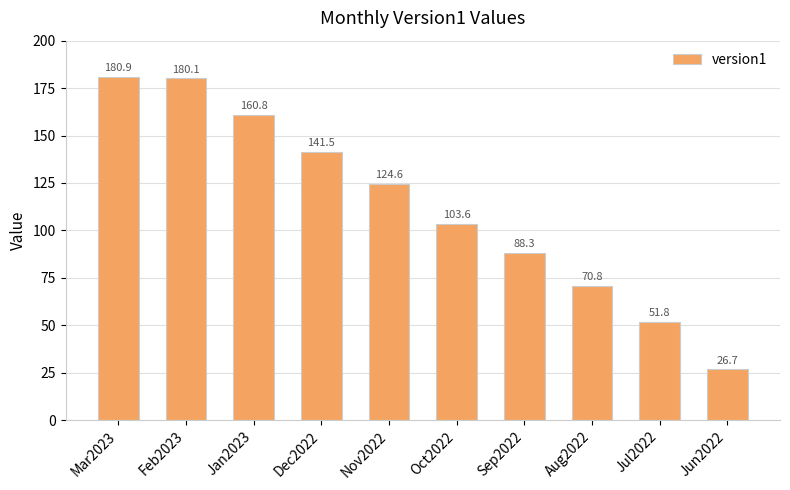

How many distinct data groups are displayed?

1